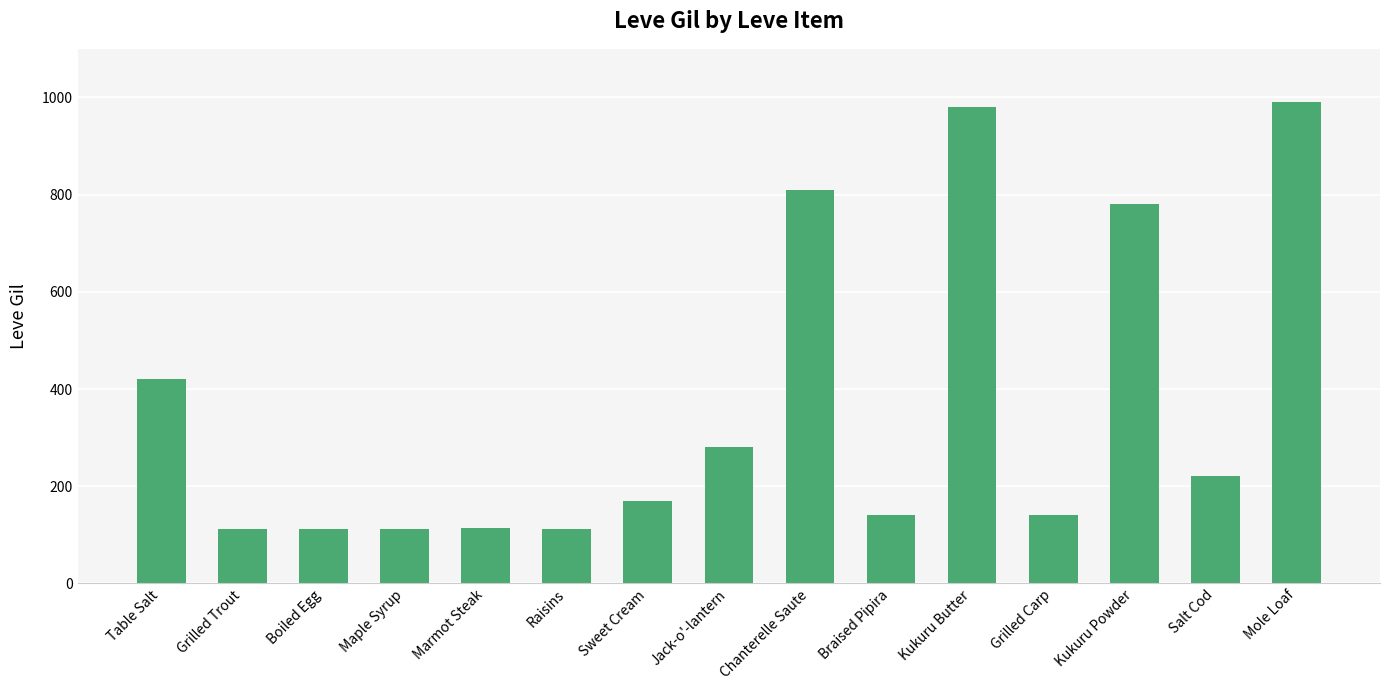

Is it true that the value at Kukuru Butter is 980?

True